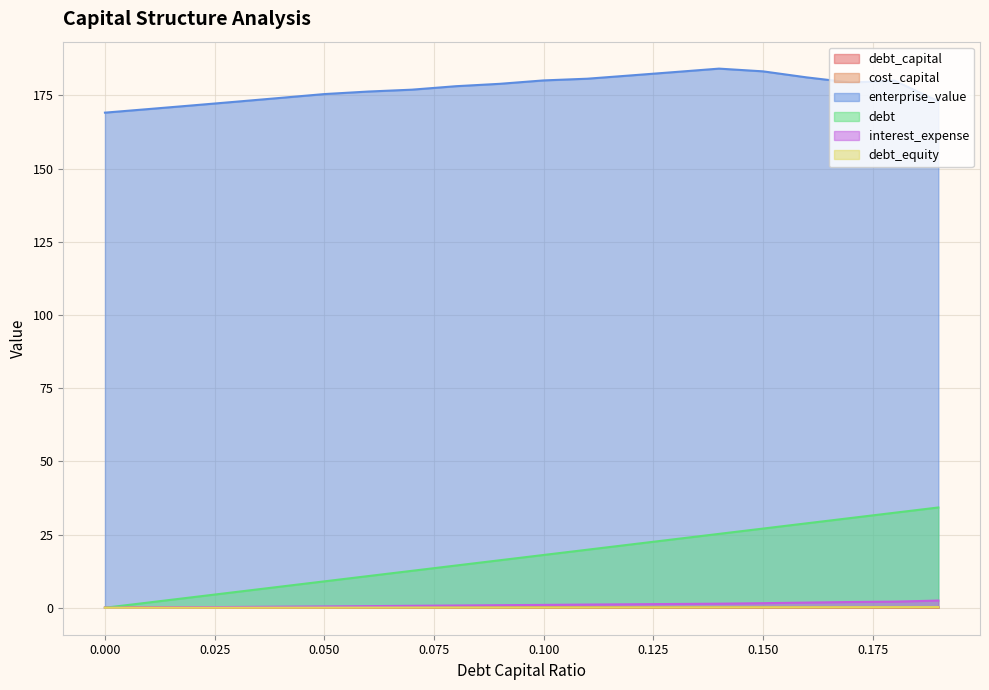

Reading left to right, transcribe all the data shown in this chart.

debt_capital: 0.0	0.0	0.0	0.0	0.0	0.1	0.1	0.1	0.1	0.1	0.1	0.1	0.1	0.1	0.1	0.1	0.2	0.2	0.2	0.2
cost_capital: 0.1	0.1	0.1	0.1	0.1	0.1	0.1	0.1	0.1	0.1	0.1	0.1	0.1	0.1	0.1	0.1	0.1	0.1	0.1	0.1
enterprise_value: 169.1	170.4	171.6	172.9	174.2	175.5	176.3	177.0	178.2	179.0	180.1	180.7	181.9	183.0	184.2	183.2	181.2	179.4	180.1	173.0
debt: 0.0	1.8	3.6	5.4	7.2	9.0	10.8	12.6	14.4	16.2	18.0	19.8	21.6	23.4	25.2	27.0	28.8	30.7	32.5	34.3
interest_expense: 0.0	0.1	0.2	0.3	0.4	0.5	0.6	0.7	0.8	0.9	1.0	1.1	1.2	1.3	1.4	1.6	1.8	2.0	2.1	2.5
debt_equity: 0.0	0.0	0.0	0.0	0.0	0.1	0.1	0.1	0.1	0.1	0.1	0.1	0.1	0.1	0.2	0.2	0.2	0.2	0.2	0.2